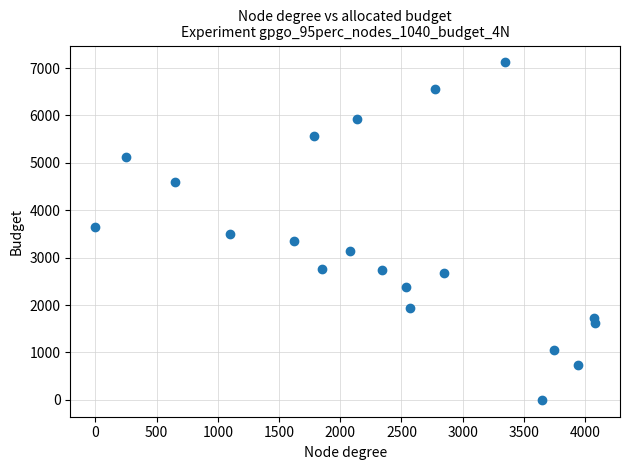

What is the range of Y values (max minus min)?

7120